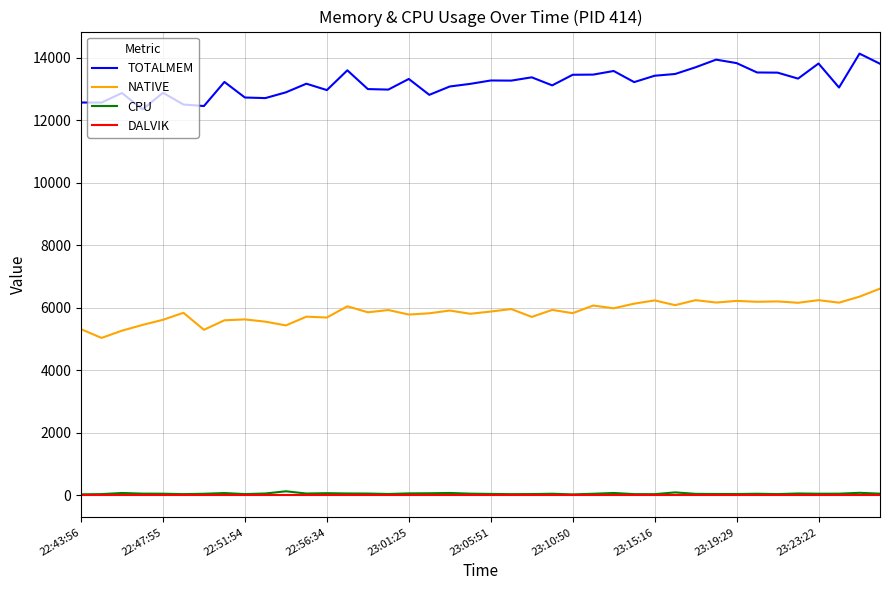

Does the chart display data point markers on the line(s)?

No